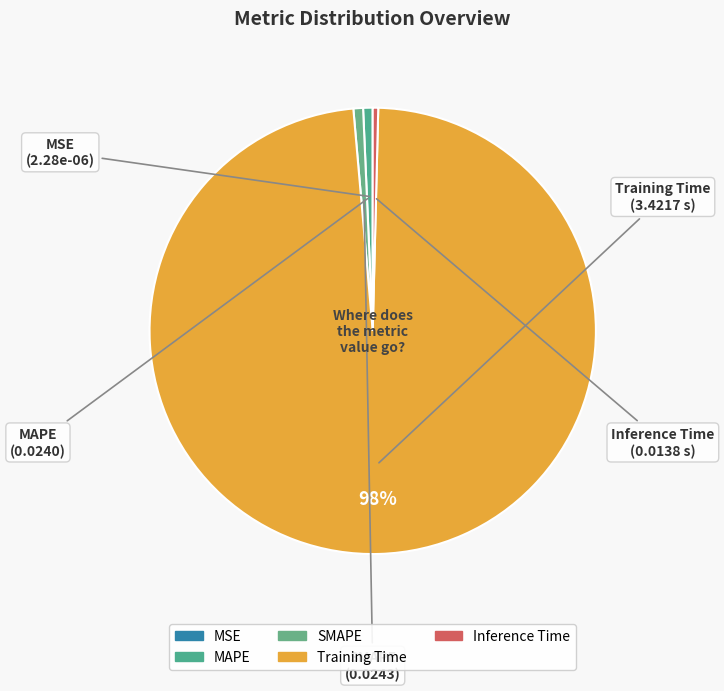

To the nearest percent, what is the average slice percentage?

20%